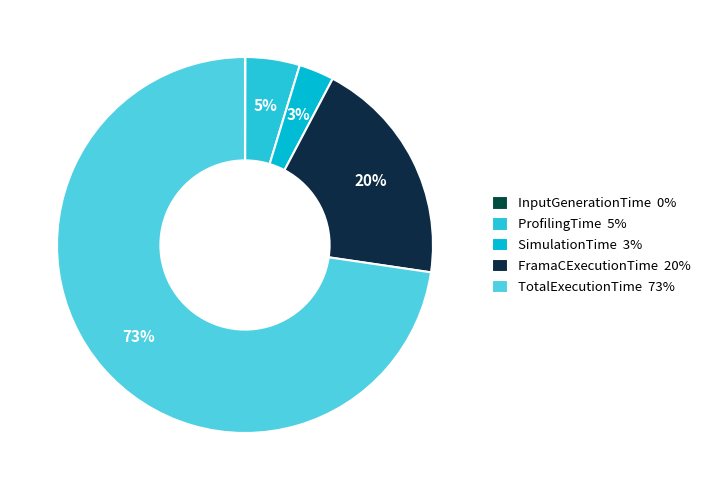

How many segments does this pie chart have?

5